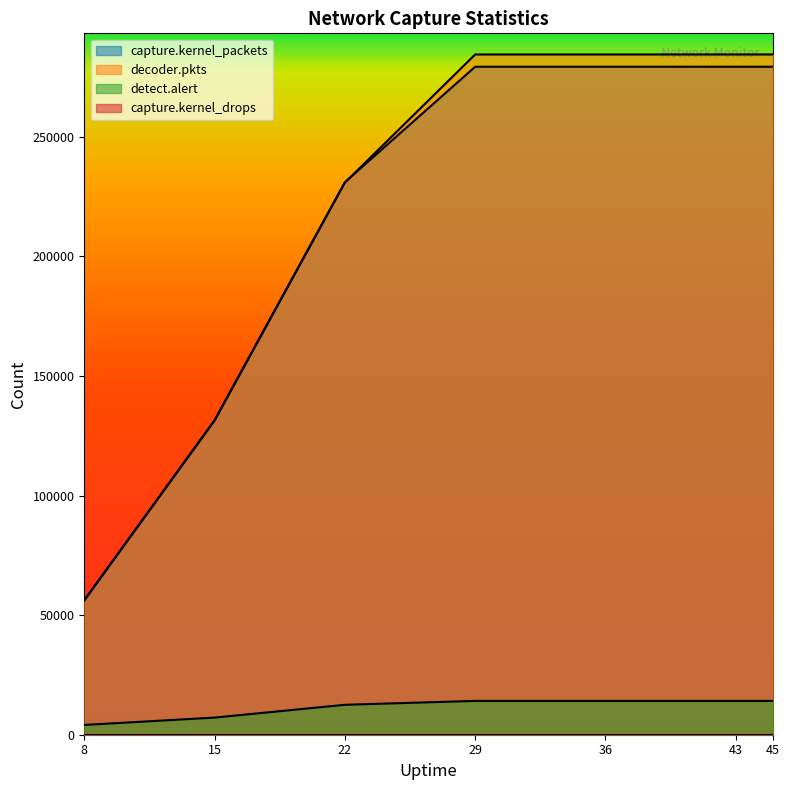

Reading left to right, what are all the values shown in this chart?

capture.kernel_packets: 8=56269	15=131527	22=230996	29=279276	36=279276	43=279276	45=279276
decoder.pkts: 8=56104	15=131318	22=230816	29=284404	36=284404	43=284404	45=284404
detect.alert: 8=4094	15=7157	22=12512	29=14146	36=14146	43=14146	45=14146